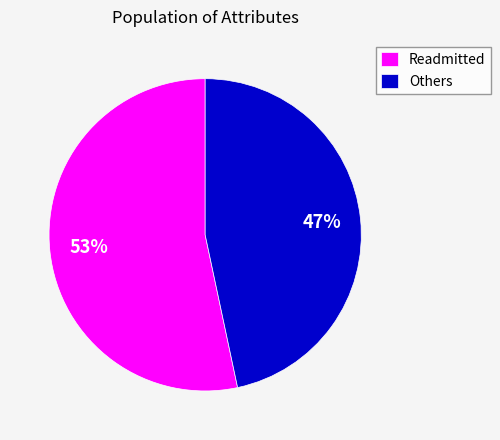

To the nearest percent, what is the combined percentage of Readmitted and Others?

100%